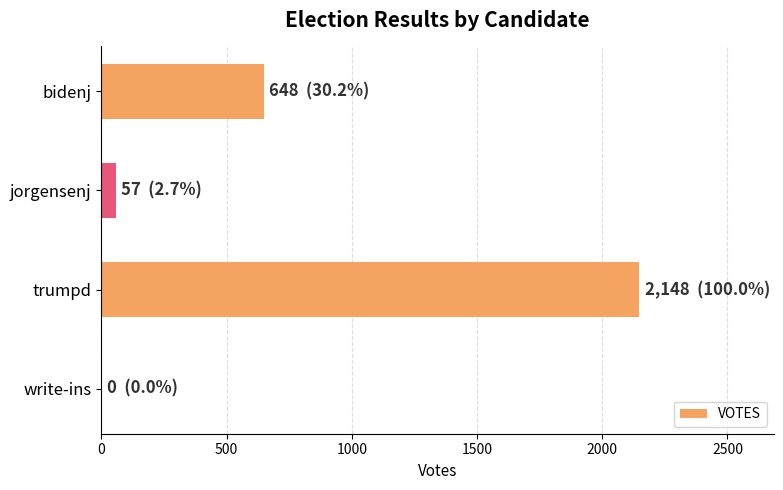

Is it true that the value at bidenj is 218?

False